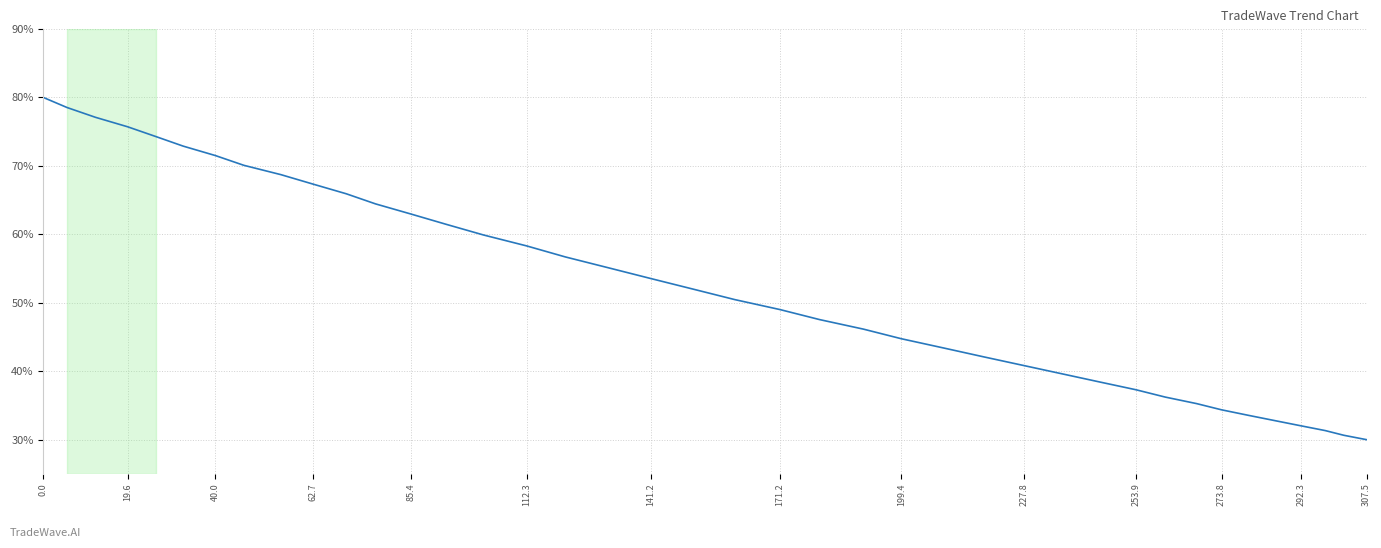

Reading left to right, list all the values displayed in this chart.

80.0	78.5	77.1	75.7	74.3	72.9	71.5	70.1	68.7	67.3	65.9	64.4	63.0	61.4	59.9	58.3	56.7	55.1	53.5	52.0	50.5	49.0	47.5	46.1	44.7	43.4	42.1	40.8	39.6	38.4	37.3	36.2	35.3	34.4	33.5	32.8	32.0	31.3	30.6	30.0